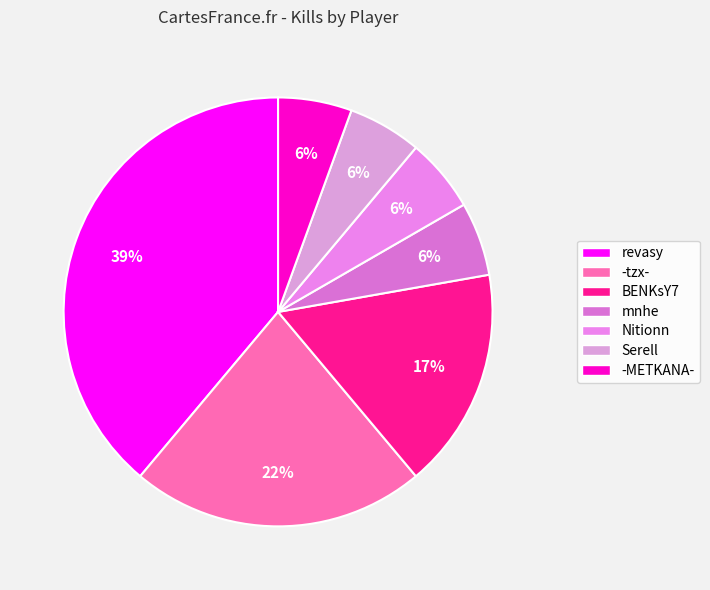

How many segments does this pie chart have?

7